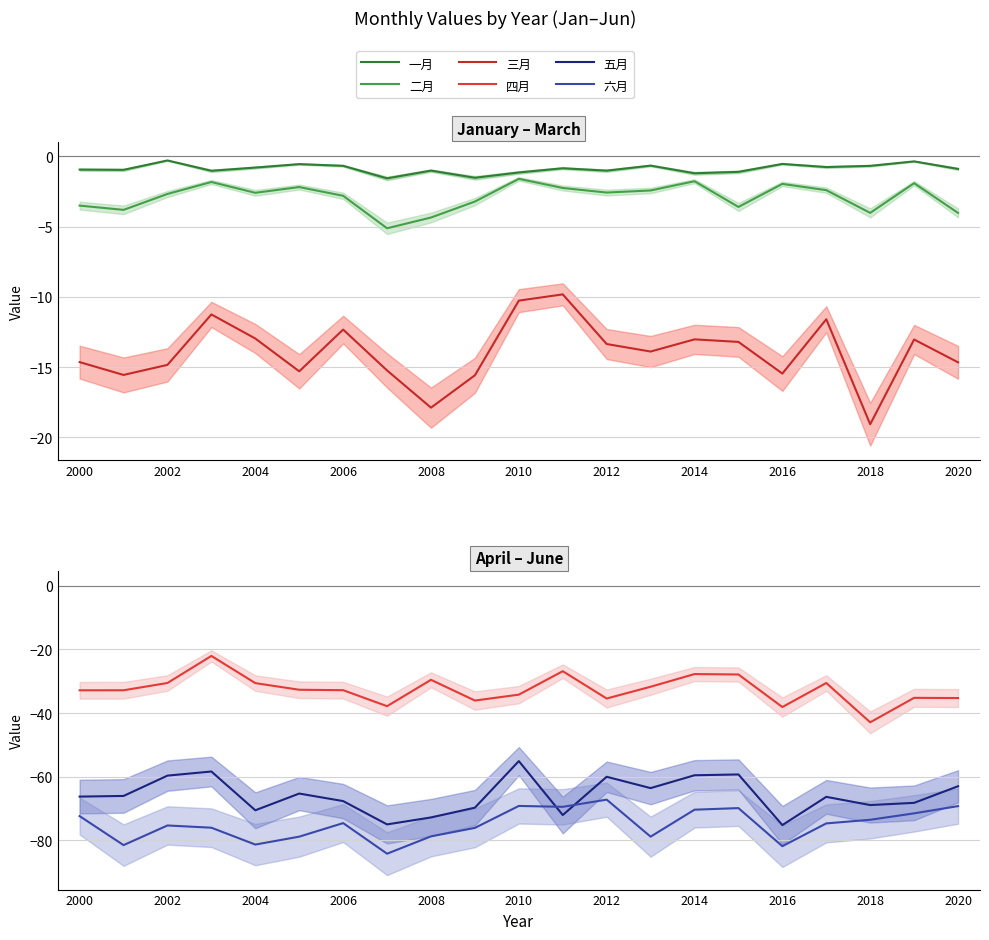

Reading right to left, what are all the values shown in this chart?

一月: -0.9	-0.3	-0.7	-0.8	-0.5	-1.1	-1.2	-0.7	-1.0	-0.8	-1.1	-1.5	-1.0	-1.6	-0.7	-0.5	-0.8	-1.0	-0.3	-1.0	-0.9
二月: -4.0	-1.9	-4.0	-2.4	-2.0	-3.6	-1.8	-2.4	-2.6	-2.2	-1.6	-3.2	-4.3	-5.1	-2.8	-2.2	-2.6	-1.8	-2.7	-3.8	-3.5
三月: -14.6	-13.0	-19.1	-11.6	-15.5	-13.2	-13.0	-13.9	-13.3	-9.8	-10.3	-15.6	-17.9	-15.2	-12.3	-15.3	-13.0	-11.2	-14.8	-15.5	-14.6
四月: -35.3	-35.2	-42.9	-30.6	-38.1	-27.9	-27.7	-31.7	-35.4	-26.8	-34.2	-36.1	-29.6	-37.8	-32.8	-32.7	-30.6	-22.0	-30.5	-32.8	-32.8
五月: -63.0	-68.3	-69.0	-66.4	-75.3	-59.3	-59.6	-63.6	-60.1	-72.1	-55.1	-69.8	-72.9	-75.1	-67.7	-65.4	-70.6	-58.4	-59.7	-66.1	-66.3
六月: -69.3	-71.6	-73.6	-74.7	-81.9	-69.9	-70.4	-78.9	-67.3	-69.5	-69.2	-76.2	-78.8	-84.3	-74.6	-78.9	-81.4	-76.1	-75.4	-81.6	-72.4